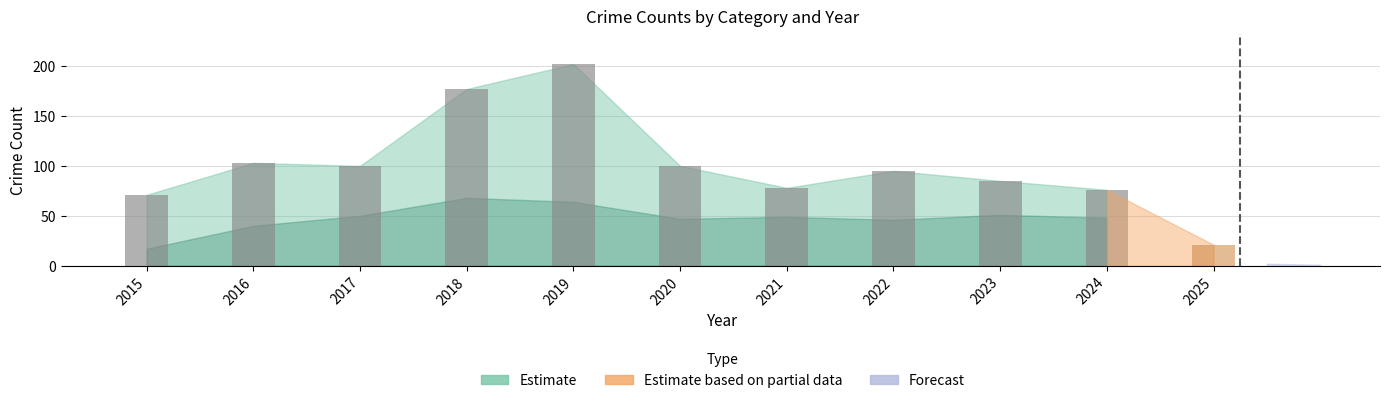

Is it true that Robbery equals 20 at 2022?

False